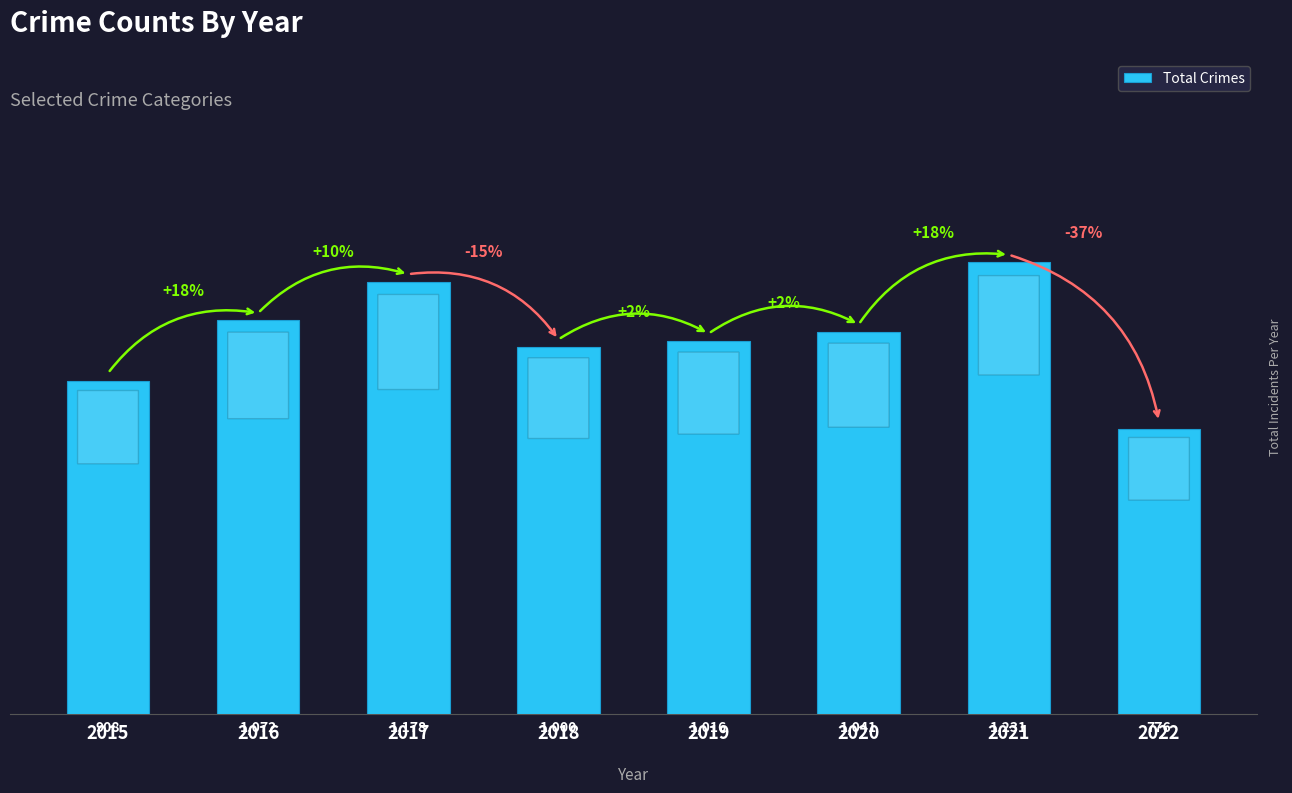

Where is the data nearest to the value 1003?

2018